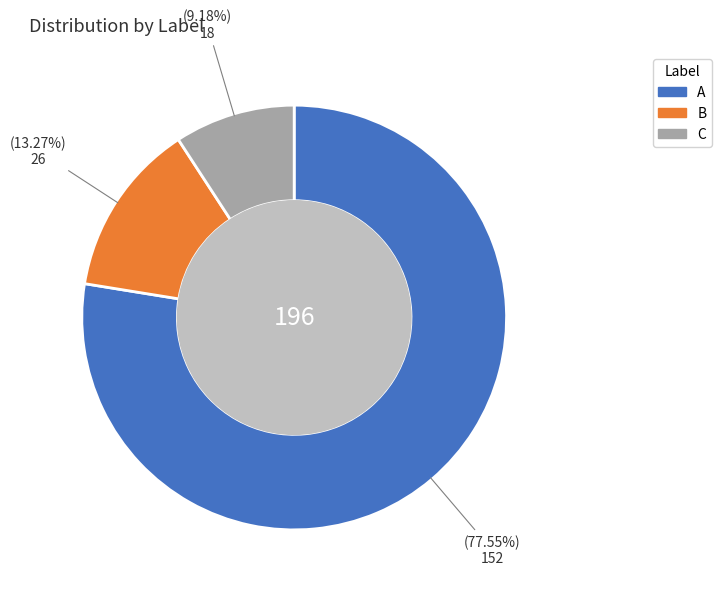

Rank the categories by value from lowest to highest.

C, B, A